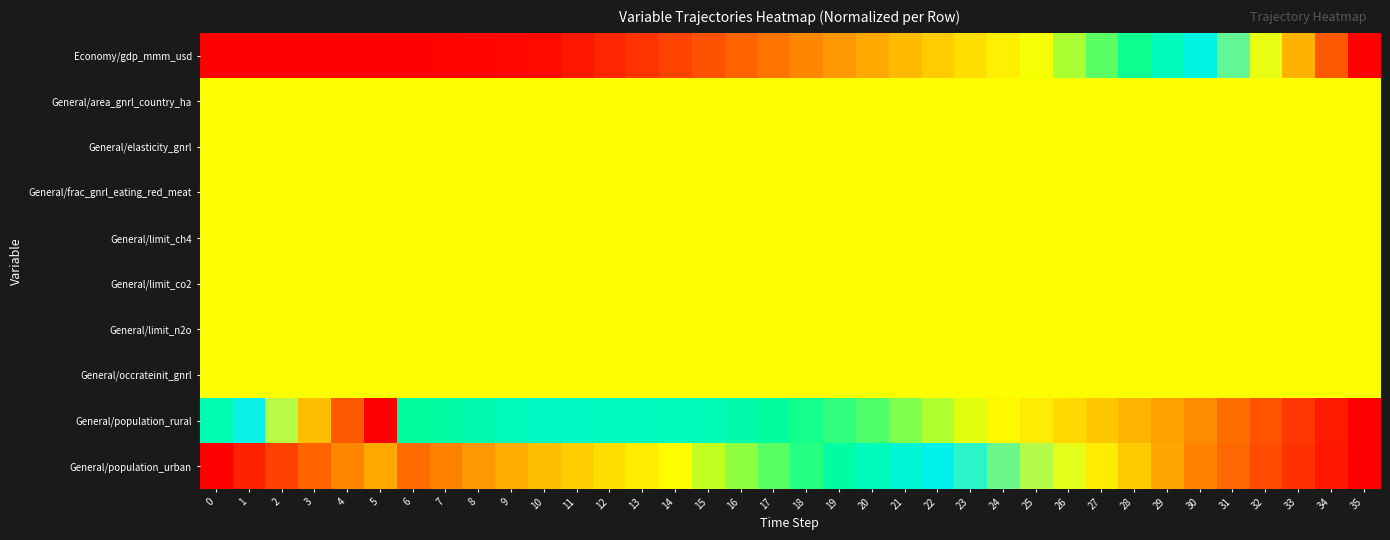

What is the total value across all series at 18?

5.0